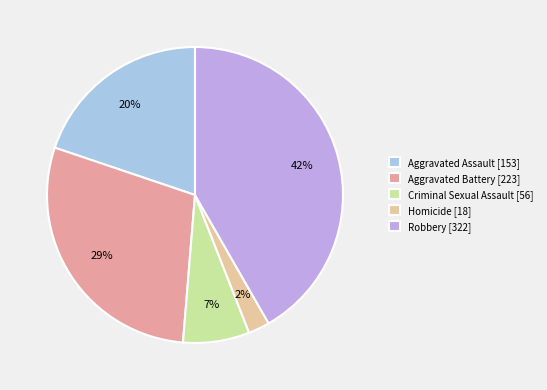

Rank the categories by value from highest to lowest.

Robbery, Aggravated Battery, Aggravated Assault, Criminal Sexual Assault, Homicide